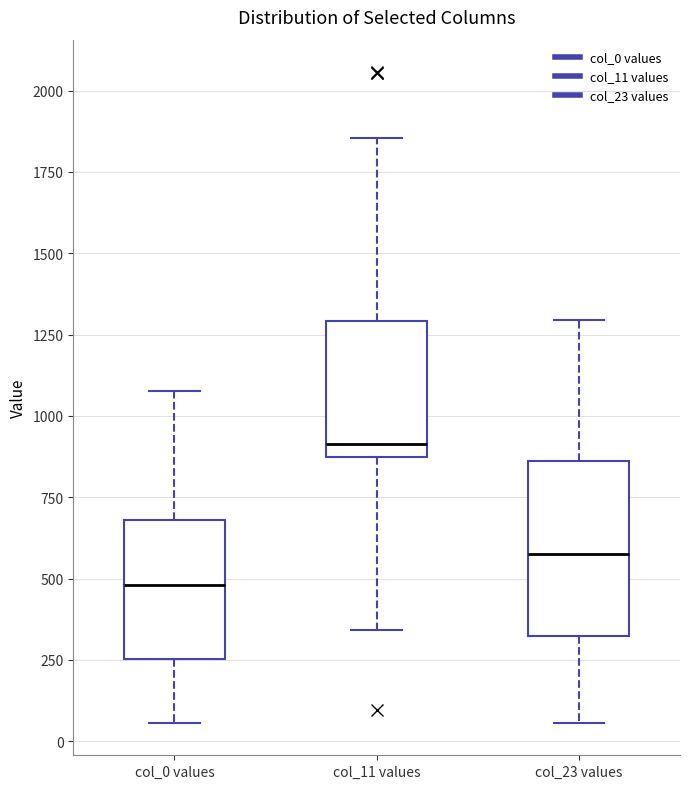

Which box is the tallest, from its lower edge to its upper edge?

col_23 values